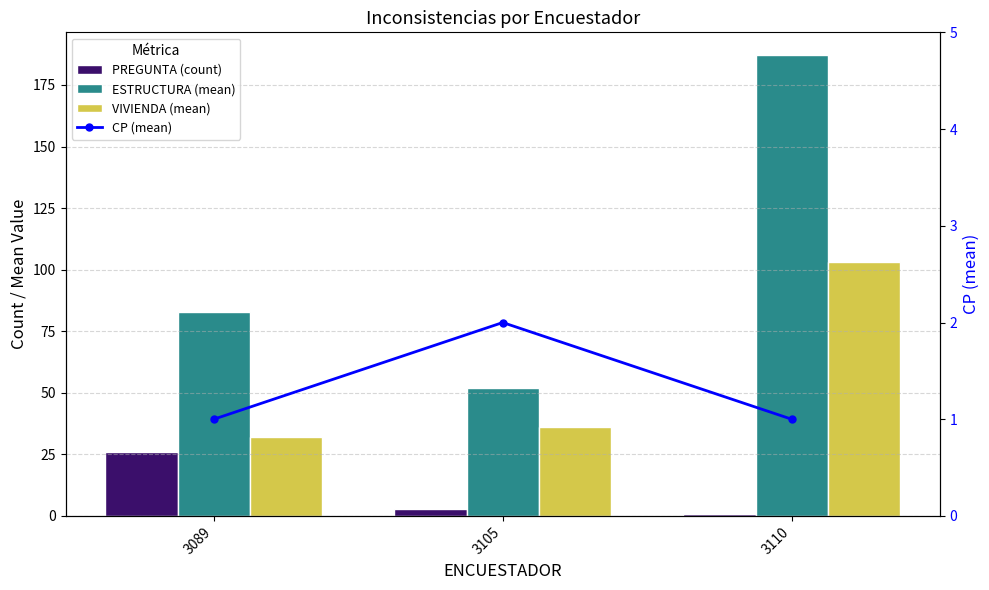

How many categories are shown in the chart?

3